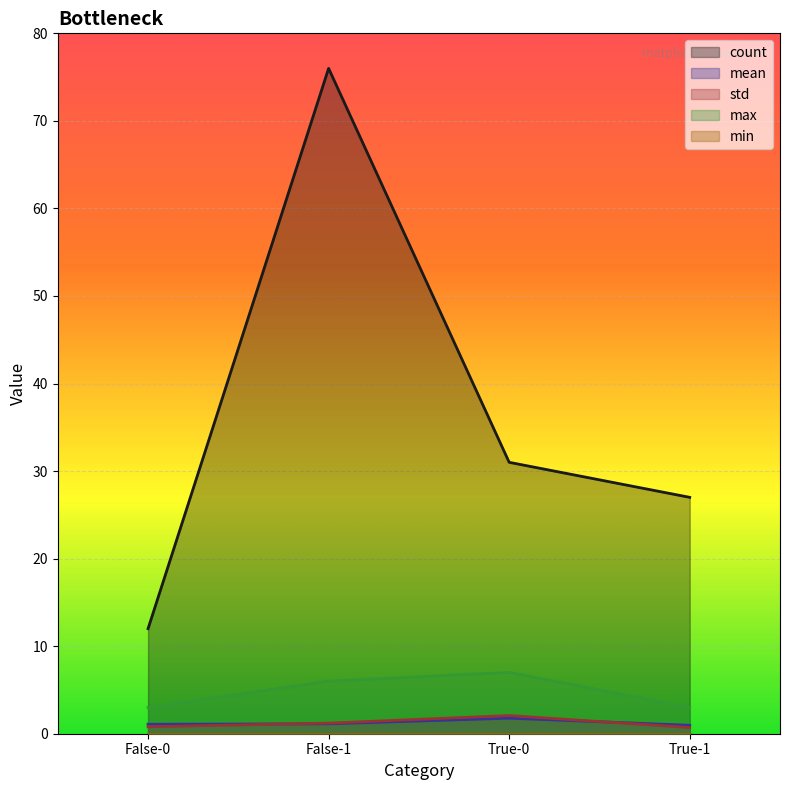

What is the sum of the std values at False-0 and True-1?

1.5